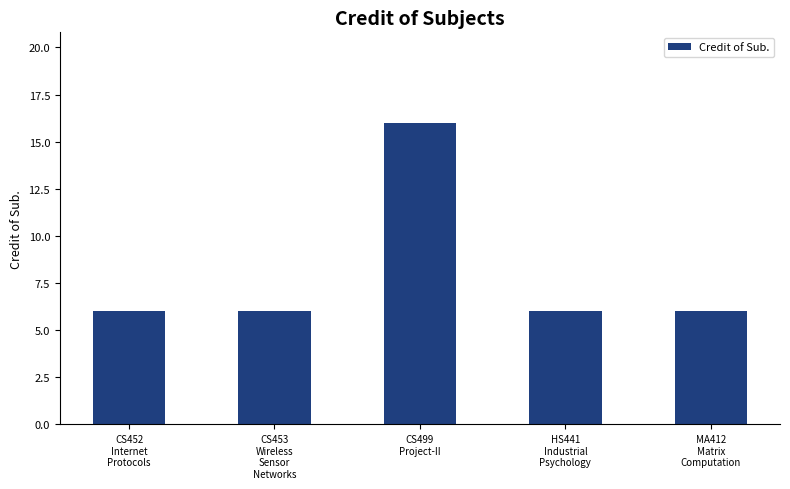

What is the label of the 4th bar from the right?

CS453
Wireless
Sensor
Networks